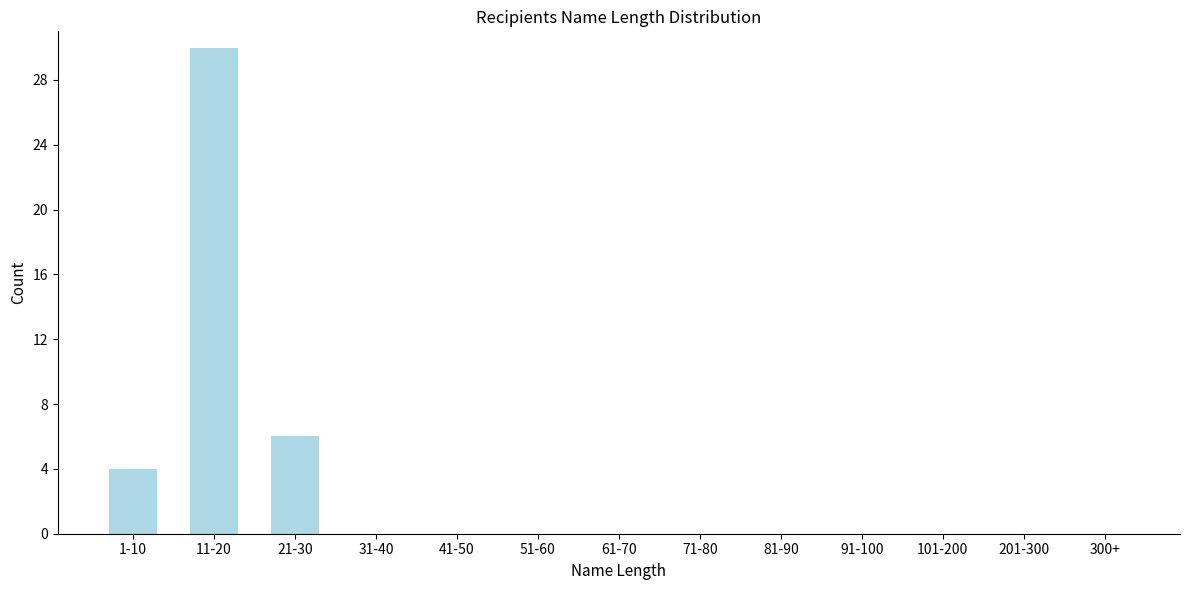

Reading left to right, what are all the values shown in this chart?

1-10=4	11-20=30	21-30=6	31-40=0	41-50=0	51-60=0	61-70=0	71-80=0	81-90=0	91-100=0	101-200=0	201-300=0	300+=0